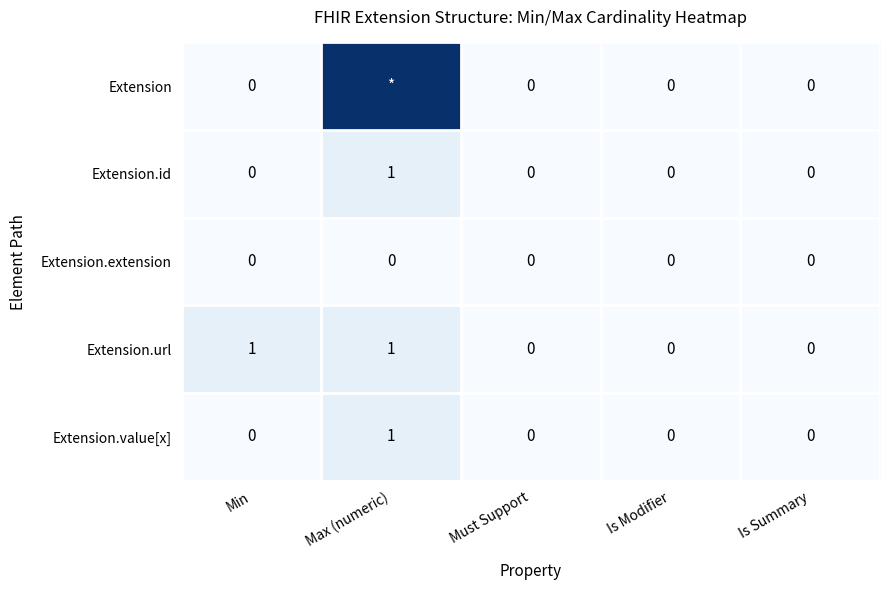

True or false: Extension.url has a value of 0 at Is Summary.

True